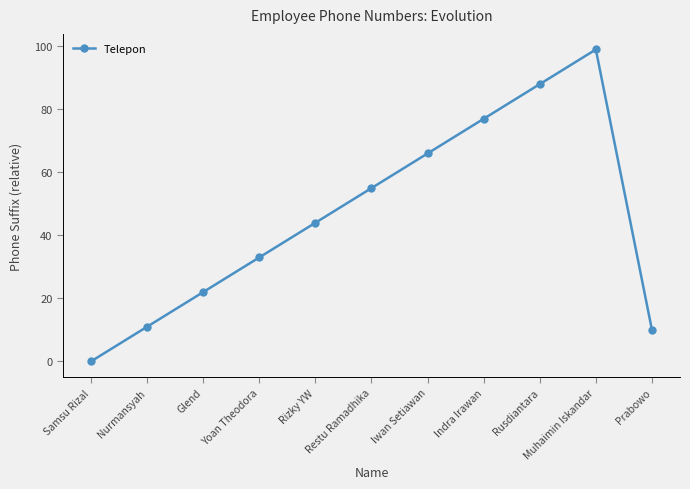

The value at Muhaimin Iskandar is 99. True or false?

True